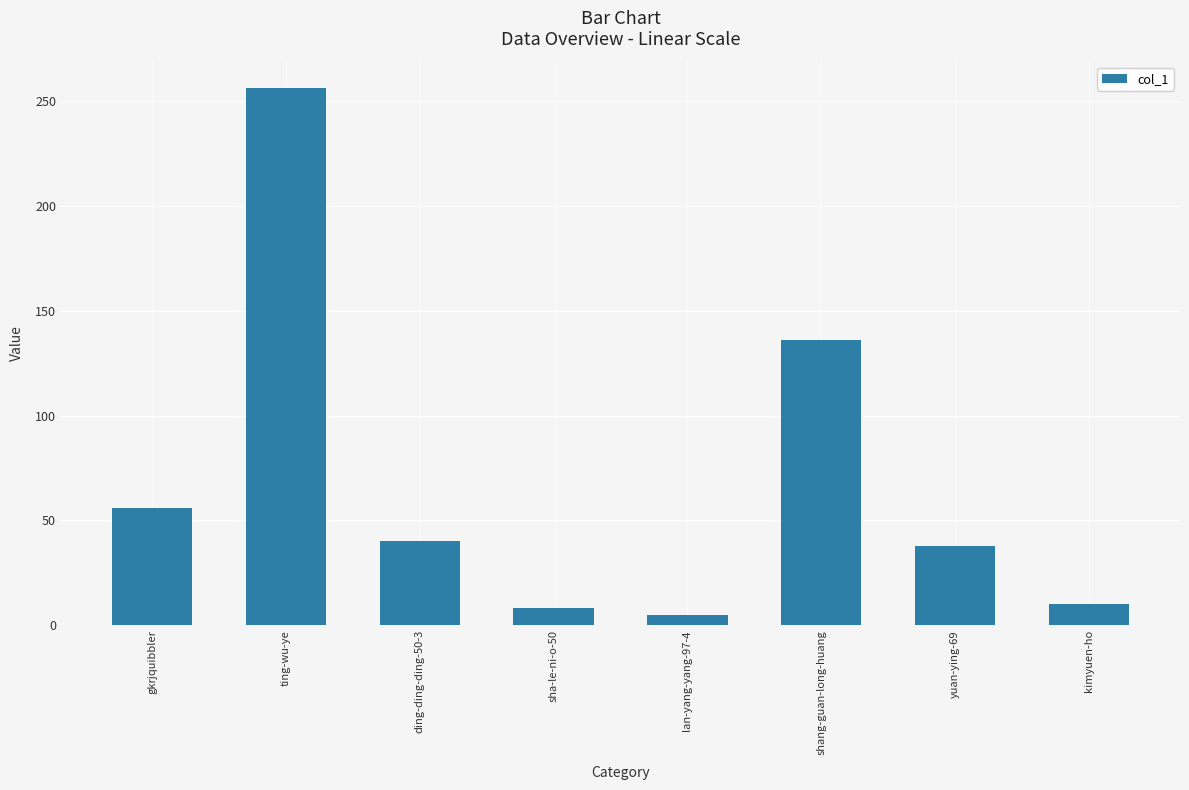

What is the label of the 5th bar from the left?

lan-yang-yang-97-4